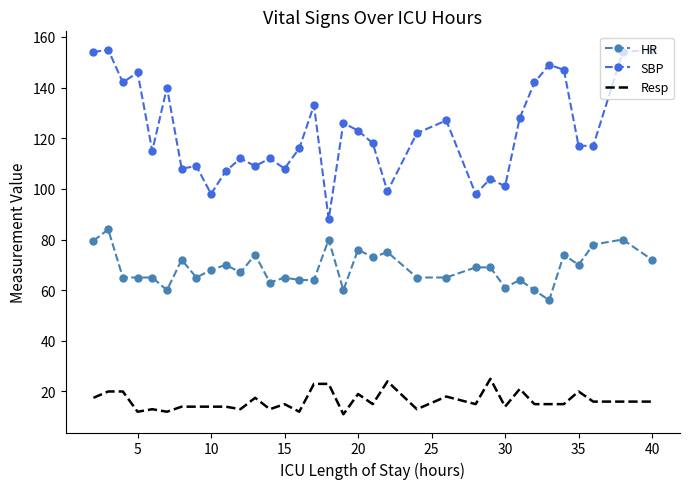

How many categories are shown in the chart?

34